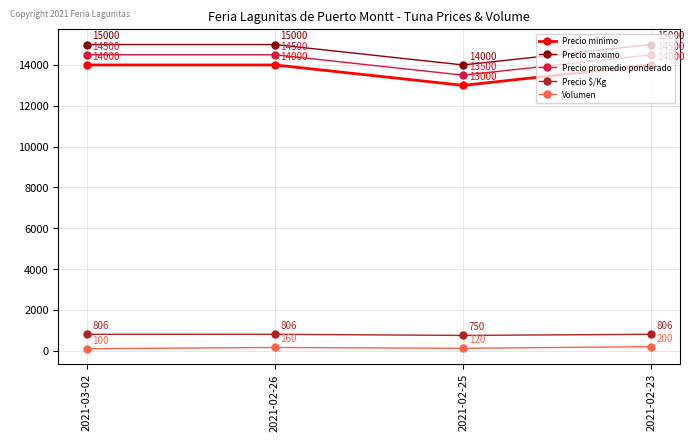

What is the total value across all series at 2021-03-02?

44406